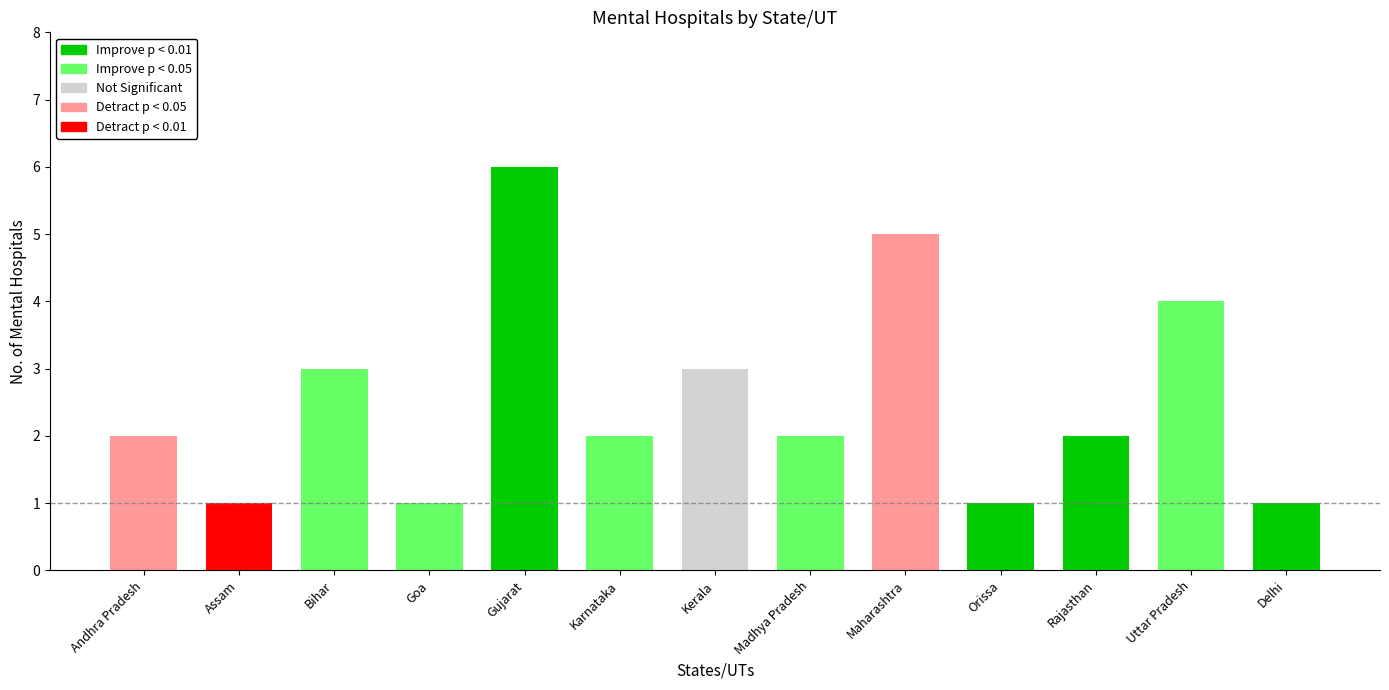

At which category does the chart reach its peak across all series?

Gujarat